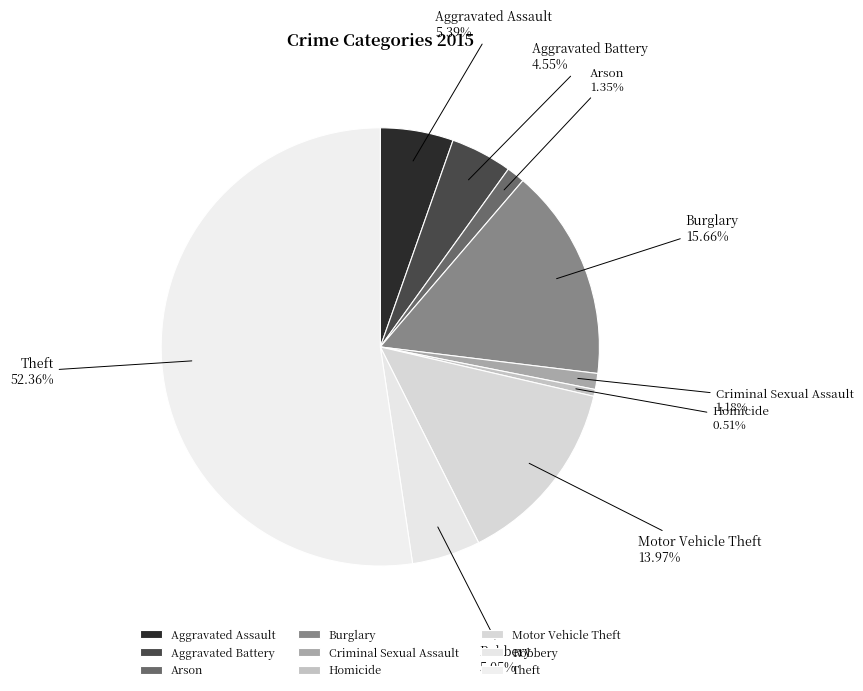

What is the ratio of the value at Theft to the value at Homicide?

103.7